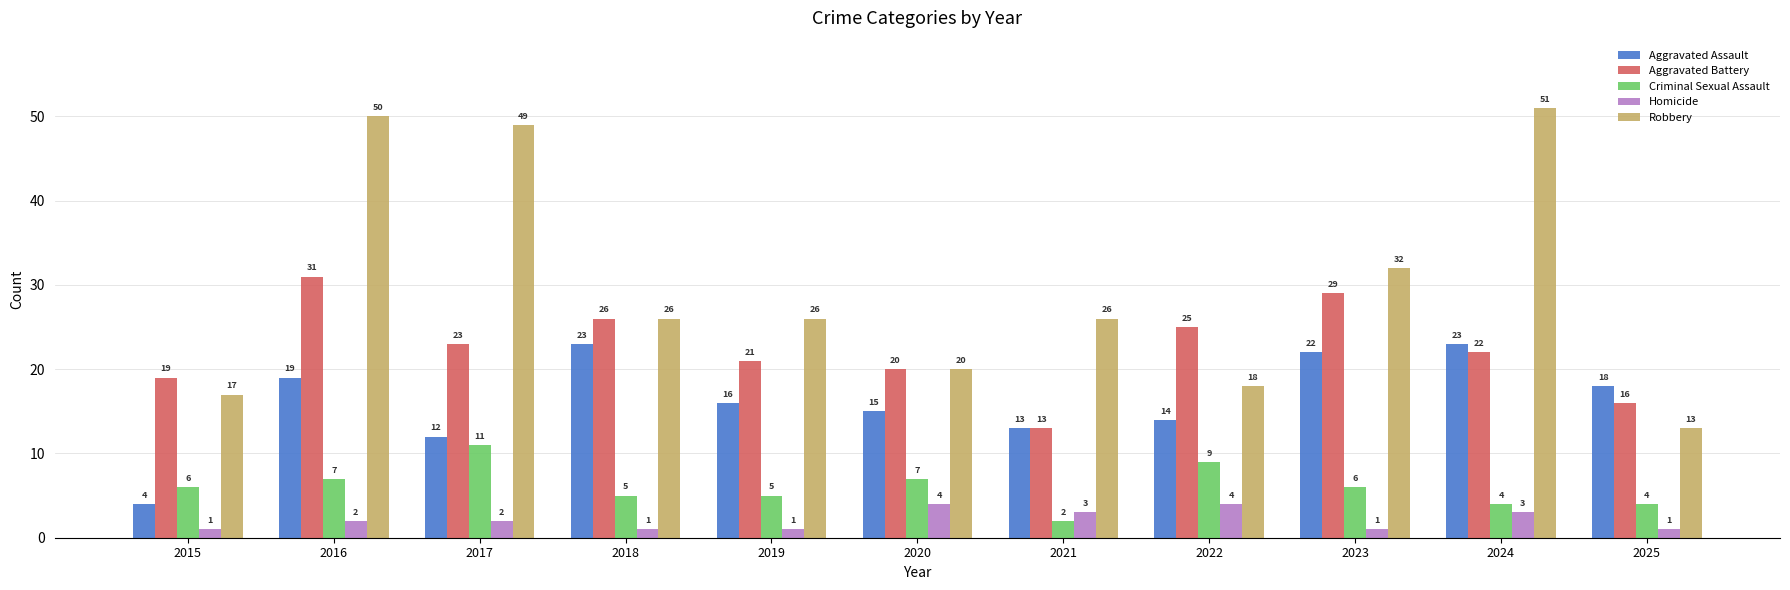

Which series has the largest range (max minus min)?

Robbery